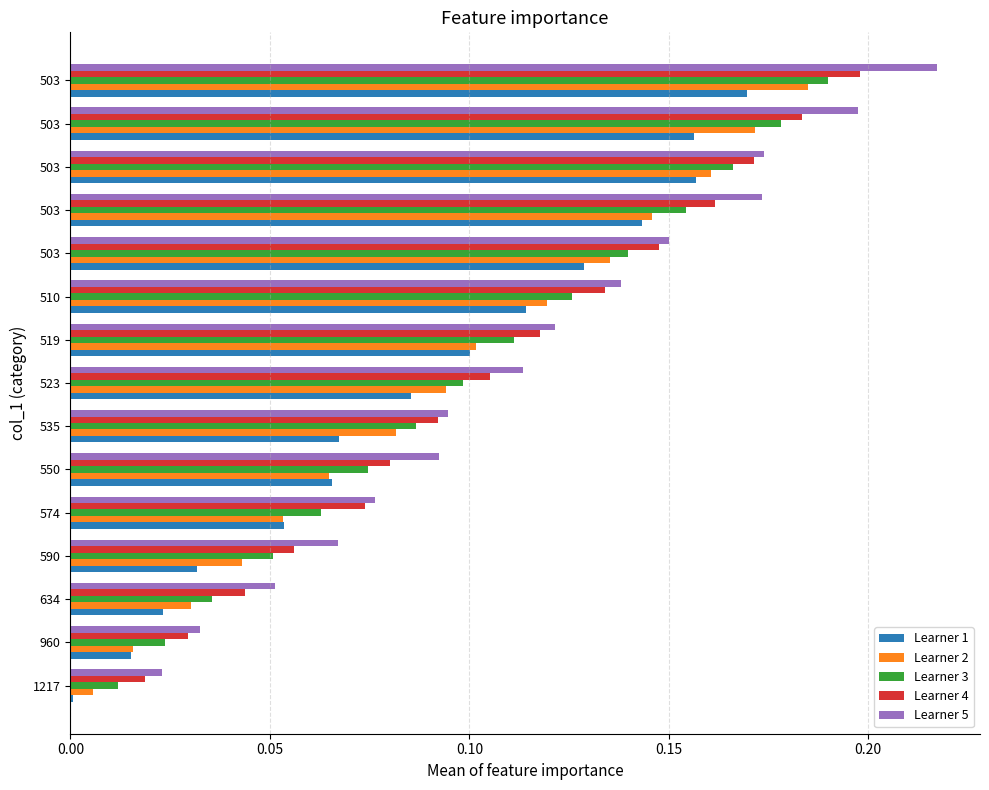

Rank the series by their average value, from highest to lowest.

Learner 5, Learner 4, Learner 3, Learner 2, Learner 1